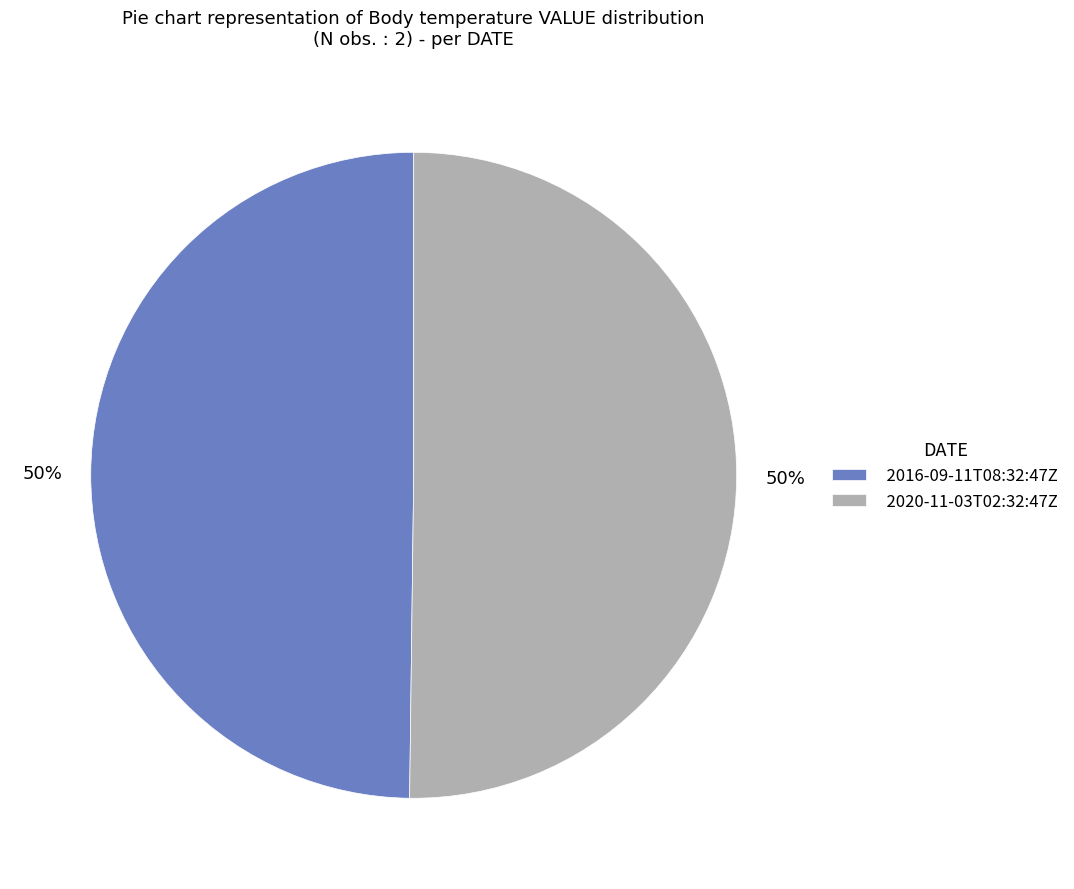

Is it true that 2016-09-11T08:32:47Z is 41% of the pie?

False